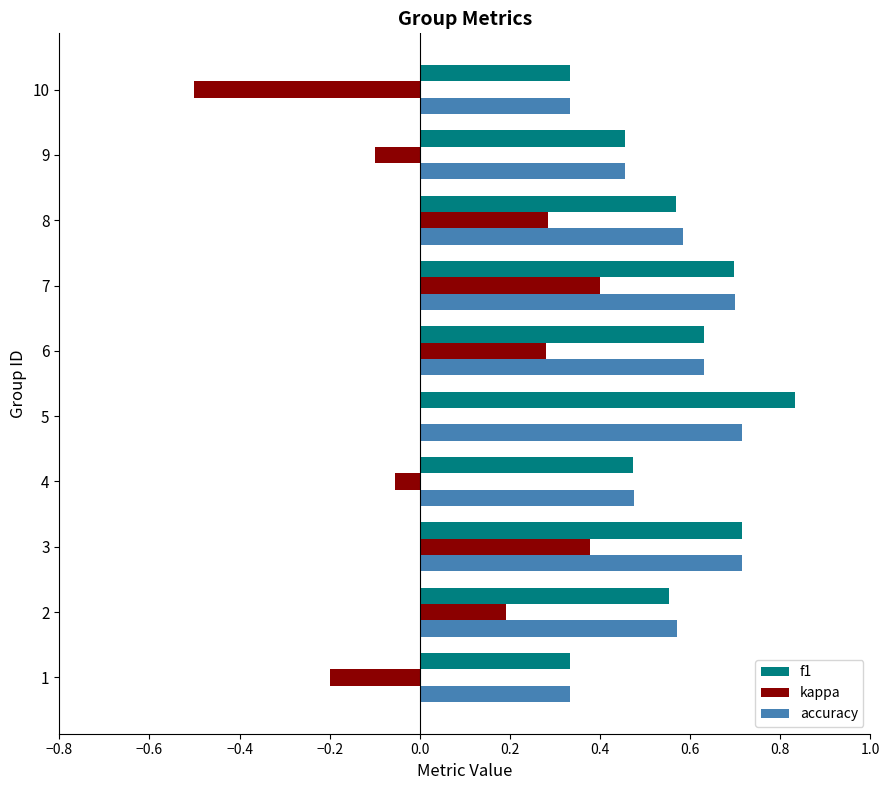

Is the value of kappa at 6 greater than the value of accuracy at 1?

No